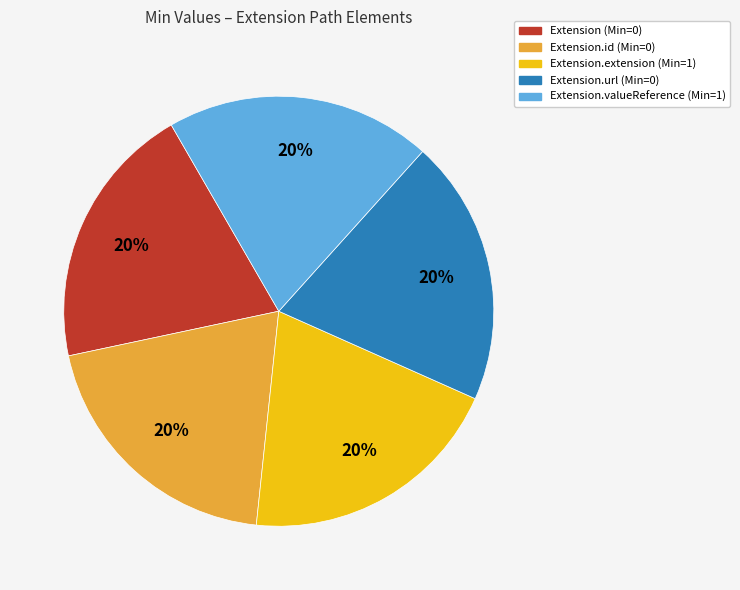

To the nearest percent, what is the difference between the largest and smallest slice percentages?

0%